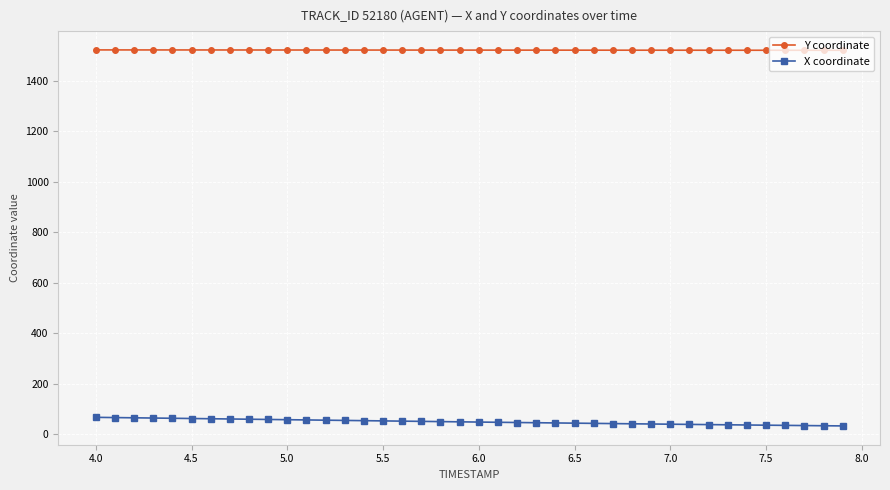

True or false: Y coordinate and X coordinate intersect in this chart.

False